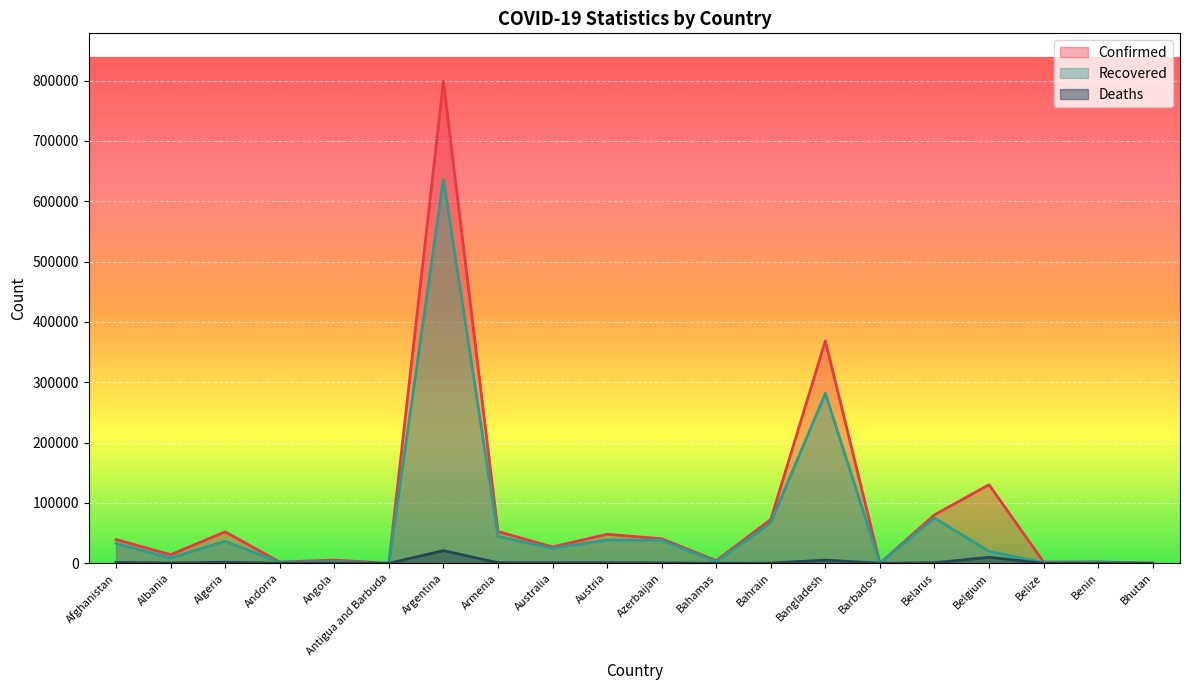

What is the difference between the maximum and minimum values in the Recovered series?

636576